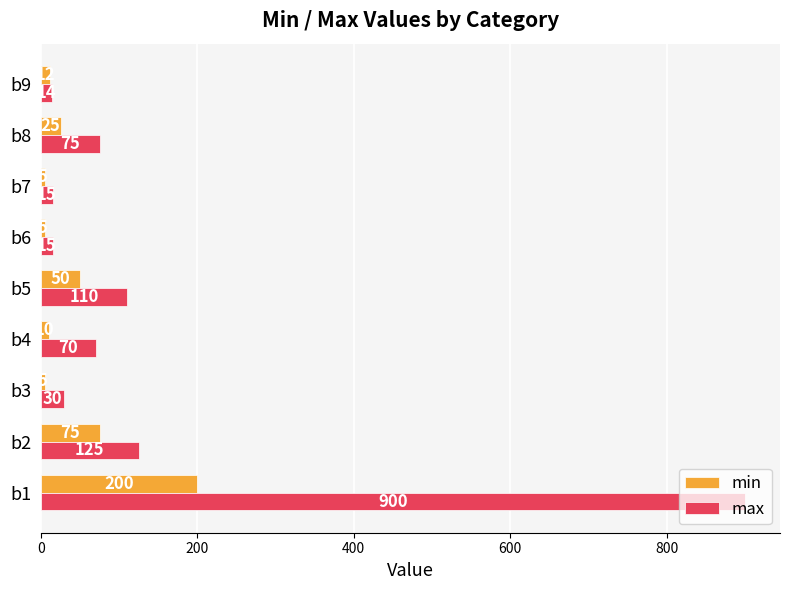

List the series in order of their peak value, lowest first.

min, max